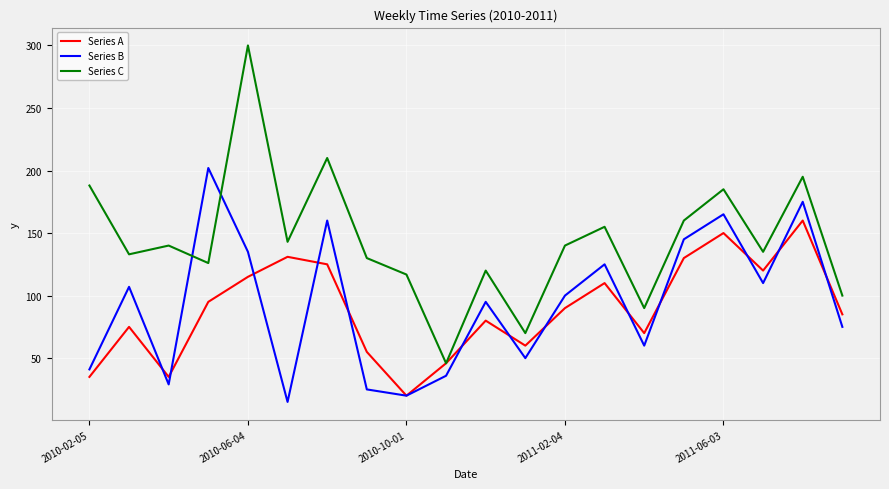

Which series has the largest range (max minus min)?

Series C